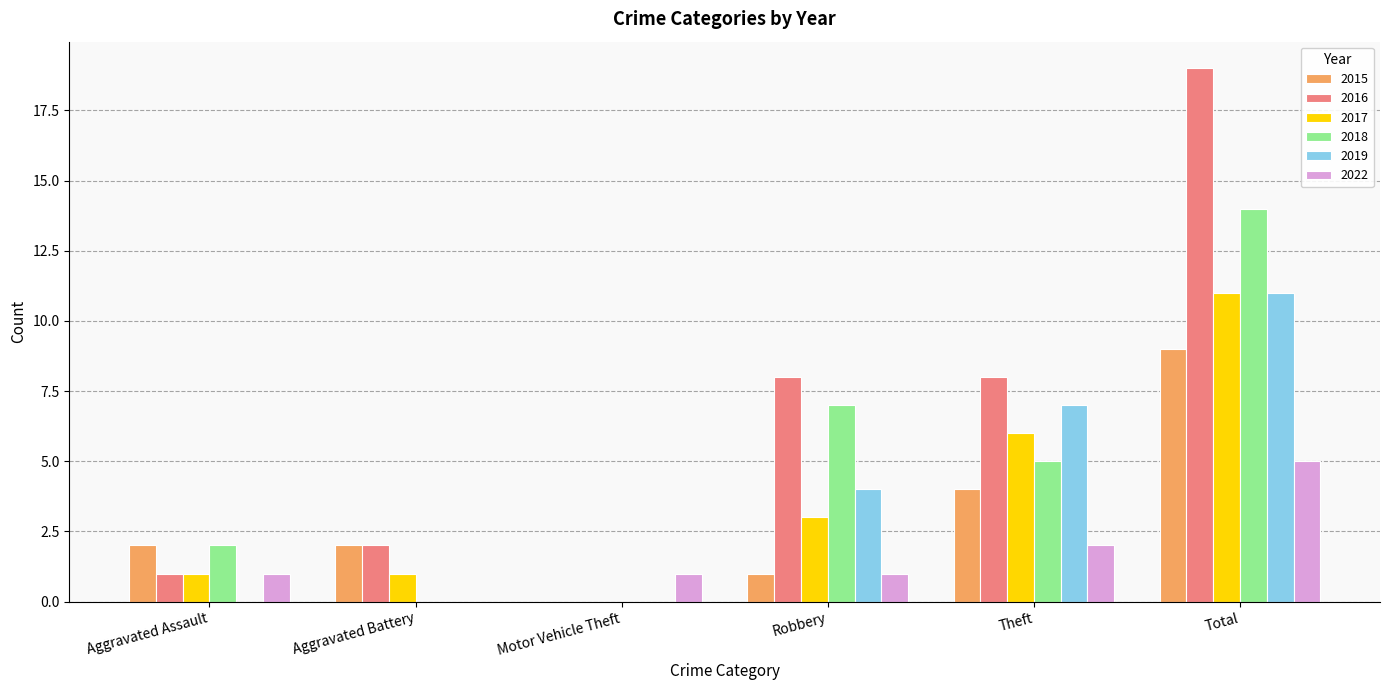

Reading left to right, list all the values displayed in this chart.

2015: 2	2	0	1	4	9
2016: 1	2	0	8	8	19
2017: 1	1	0	3	6	11
2018: 2	0	0	7	5	14
2019: 0	0	0	4	7	11
2022: 1	0	1	1	2	5